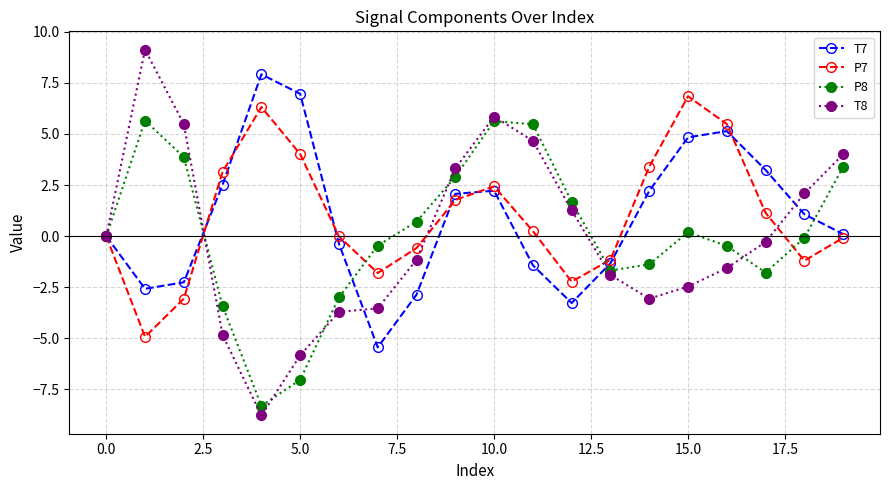

Rank the series by their maximum value, from highest to lowest.

T8, T7, P7, P8